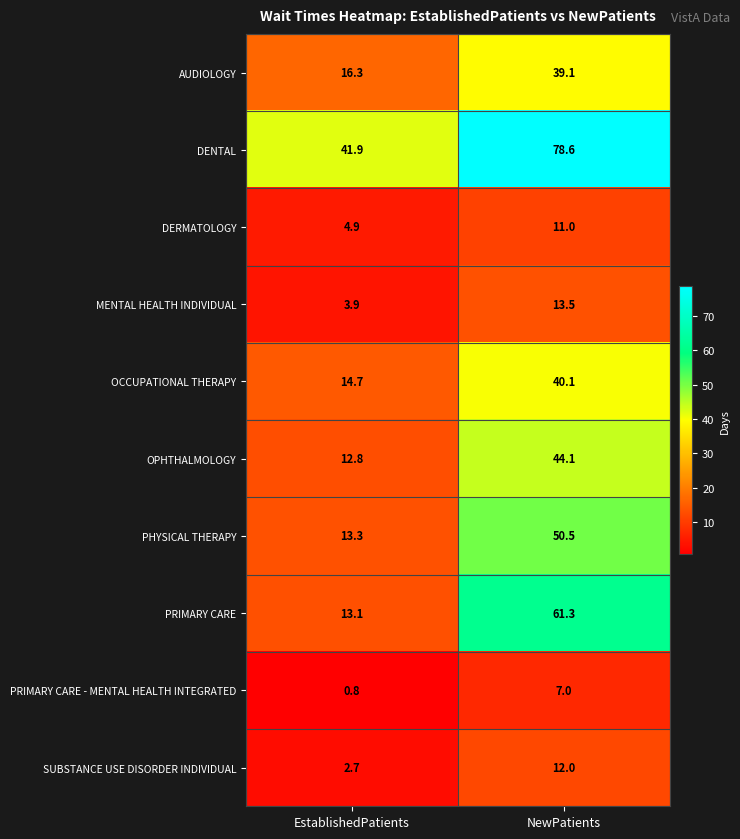

Where does the AUDIOLOGY series first go above 39?

NewPatients